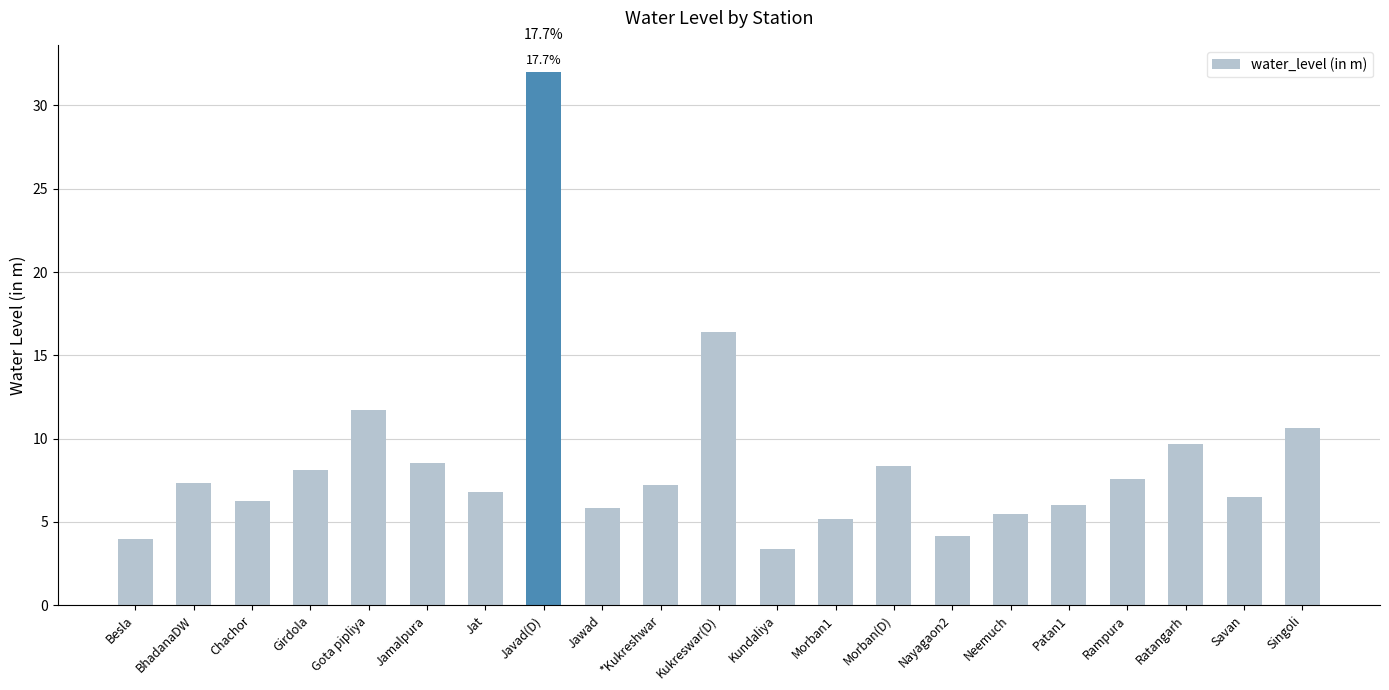

The chart shows a value of 11.8 at Javad(D). True or false?

False